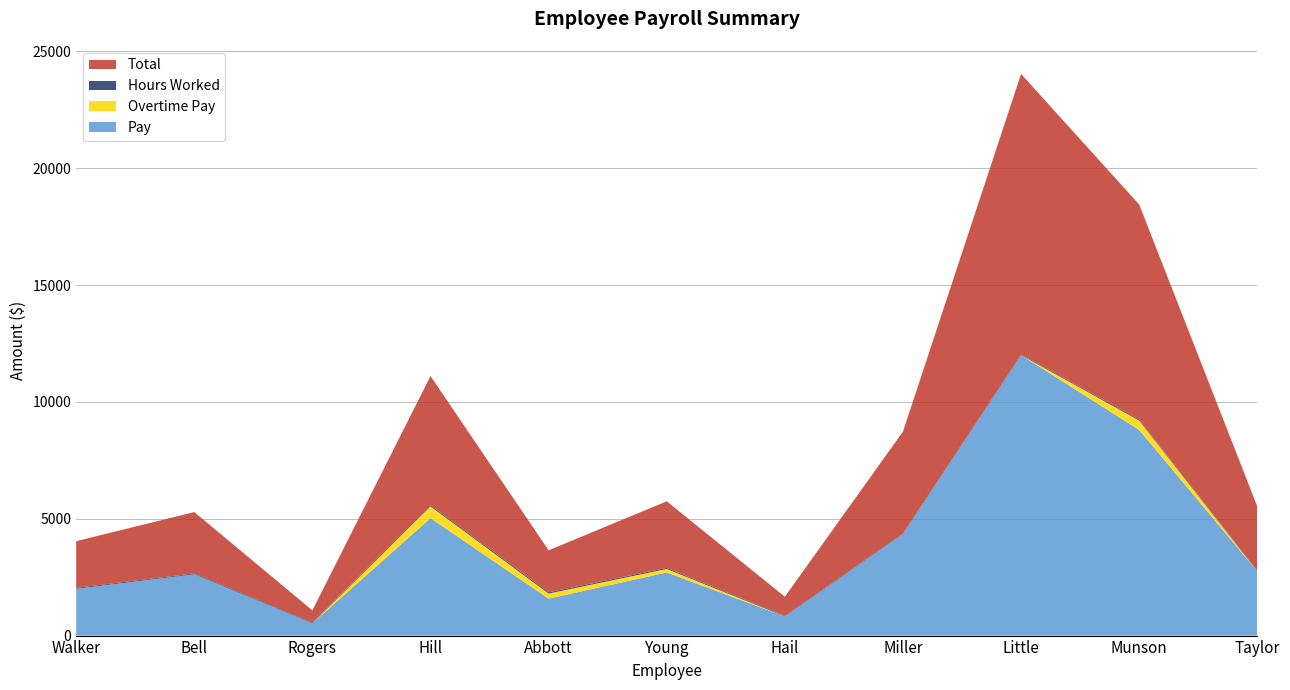

Reading right to left, list all the values displayed in this chart.

Pay: Taylor=2750.0	Munson=8800.0	Little=12000.0	Miller=4350.0	Hail=818.8	Young=2700.0	Abbott=1581.2	Hill=5025.0	Rogers=525.0	Bell=2625.0	Walker=2000.0
Overtime Pay: Taylor=0.0	Munson=400.0	Little=0.0	Miller=0.0	Hail=0.0	Young=150.0	Abbott=215.6	Hill=502.5	Rogers=0.0	Bell=0.0	Walker=0.0
Hours Worked: Taylor=22.0	Munson=44.0	Little=32.0	Miller=29.0	Hail=25.0	Young=45.0	Abbott=55.0	Hill=50.0	Rogers=30.0	Bell=35.0	Walker=40.0
Total: Taylor=2750.0	Munson=9200.0	Little=12000.0	Miller=4350.0	Hail=818.8	Young=2850.0	Abbott=1796.9	Hill=5527.5	Rogers=525.0	Bell=2625.0	Walker=2000.0